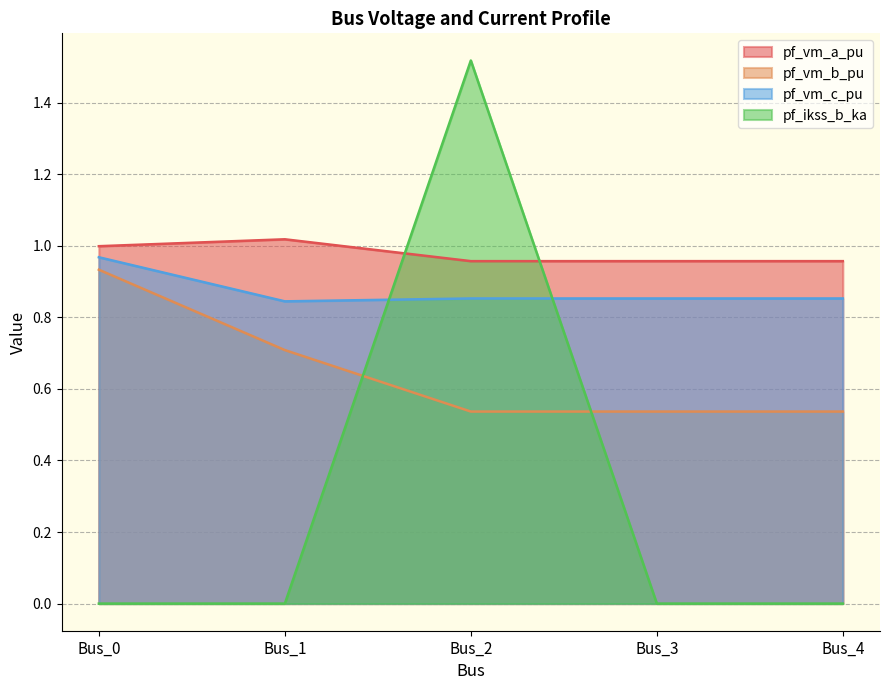

Between Bus_2 and Bus_1, which is larger?

Bus_1